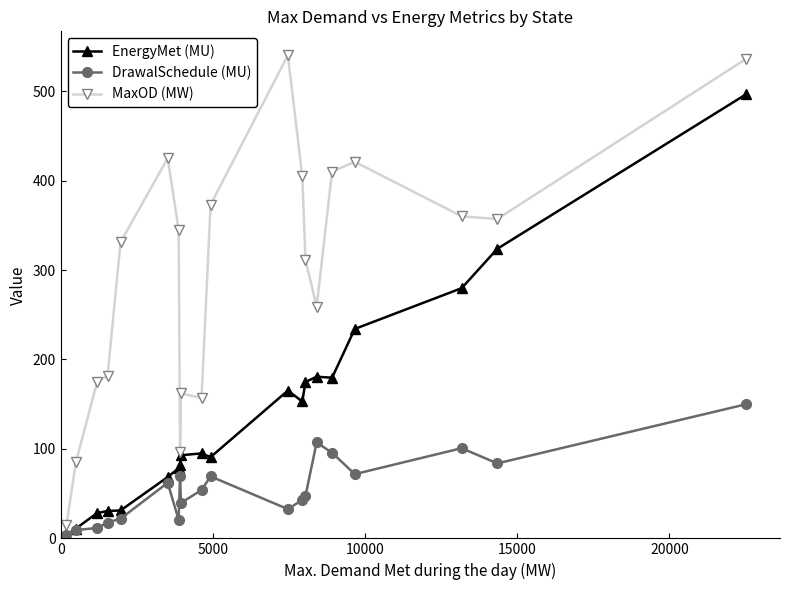

At how many categories does at least one series exceed 192?

13